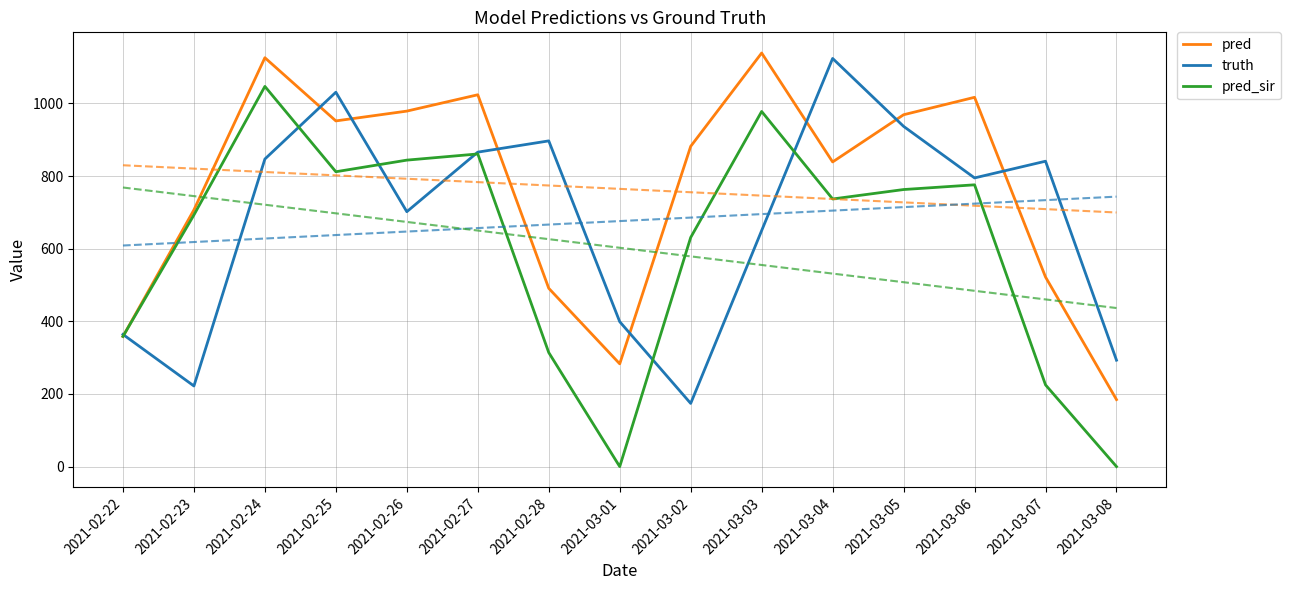

How many intersections are there between pred_sir and truth?

6